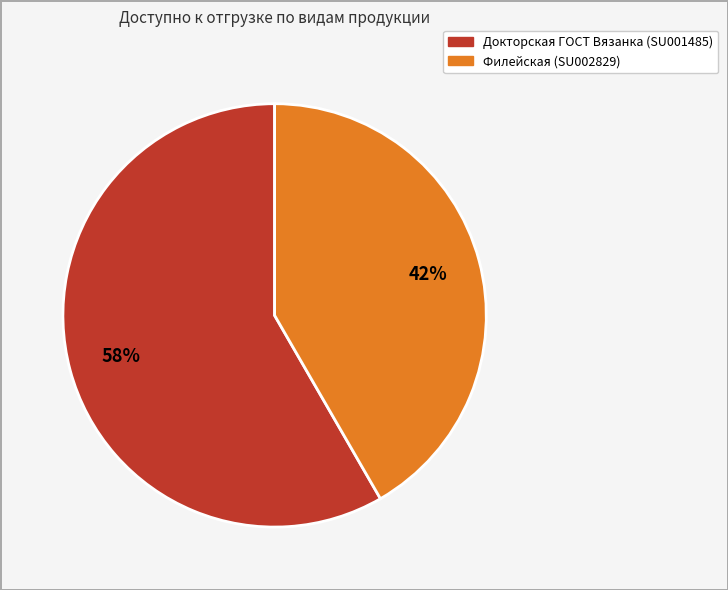

Is there a majority slice in this chart?

Yes